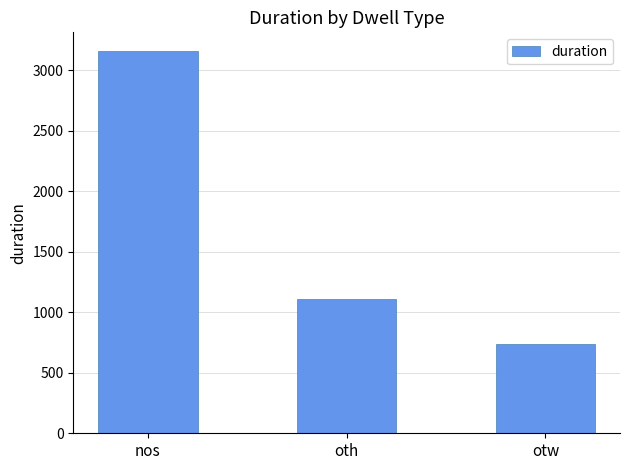

Which has a higher value, nos or otw?

nos